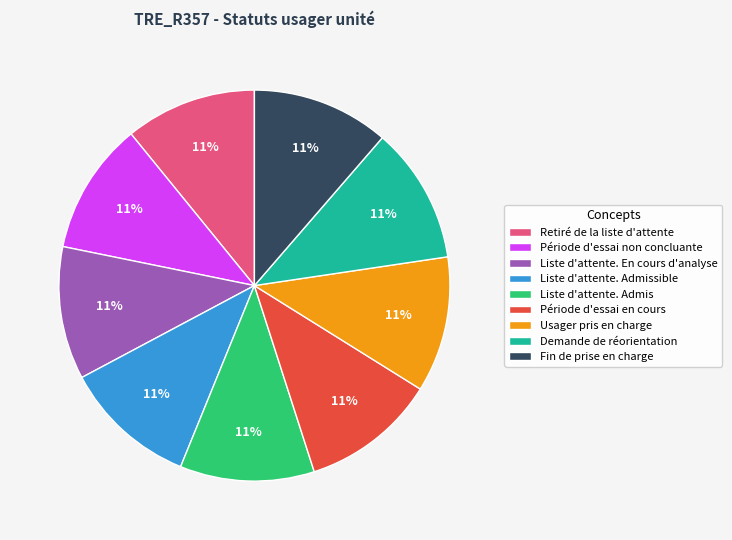

What is the ratio of the value at Liste d'attente. En cours d'analyse to the value at Fin de prise en charge?

1.0